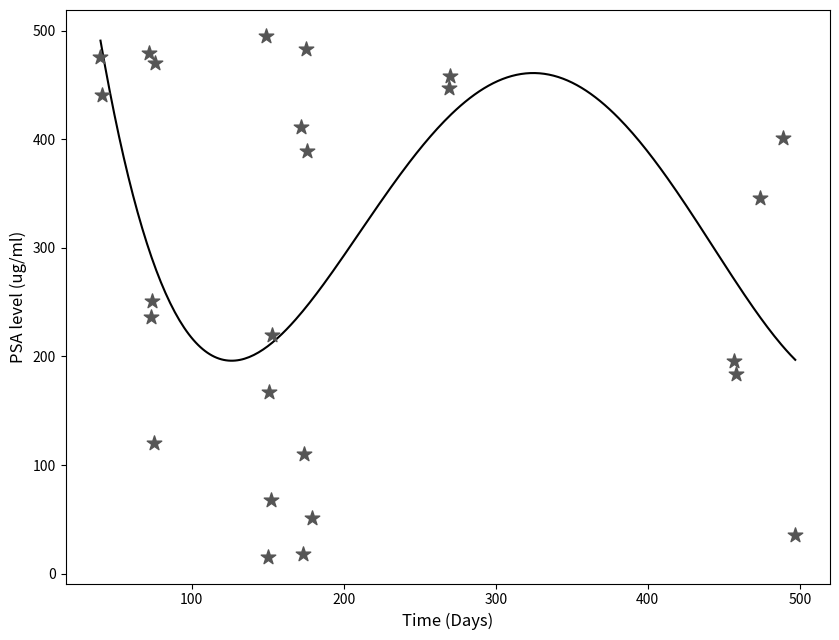

What is the range of Y values (max minus min)?

480